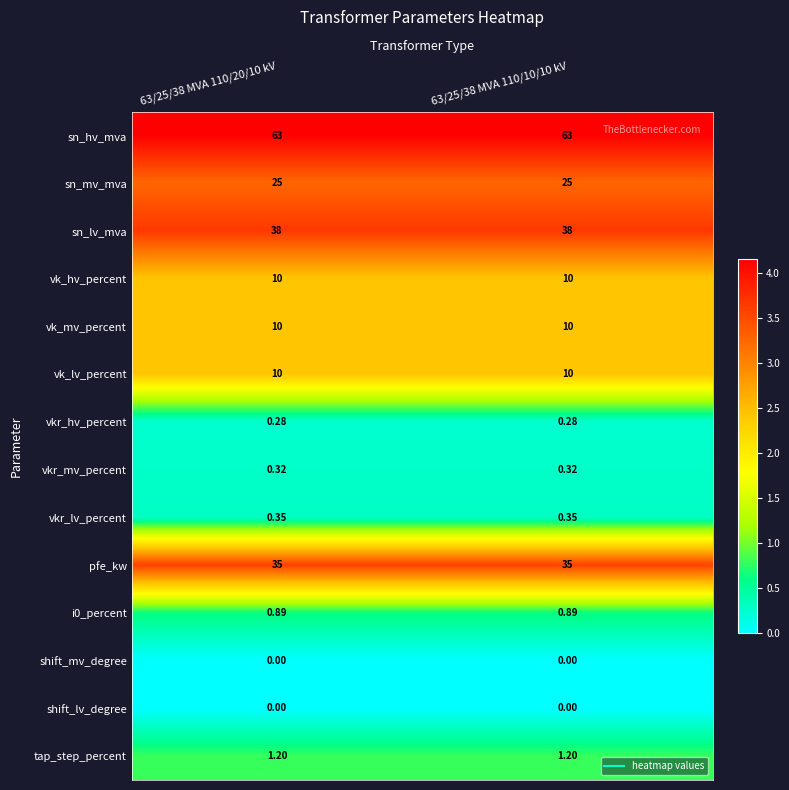

At how many categories does at least one series exceed 0?

2